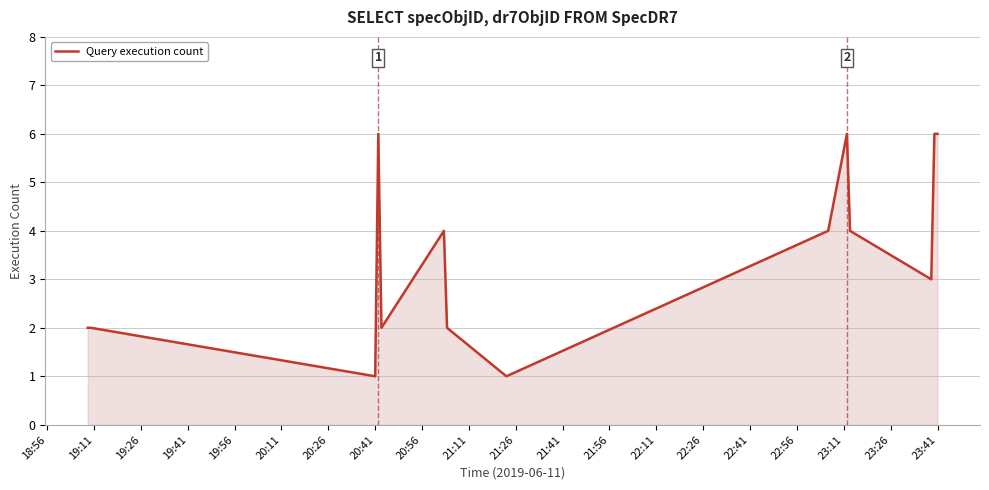

What is the difference between the maximum and minimum values?

5